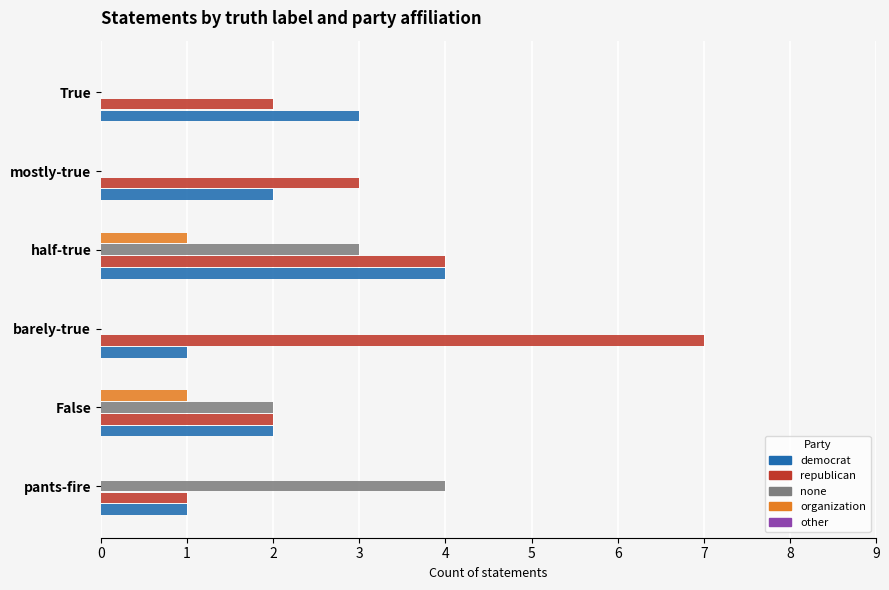

Is the value of republican at True greater than the value of democrat at True?

No